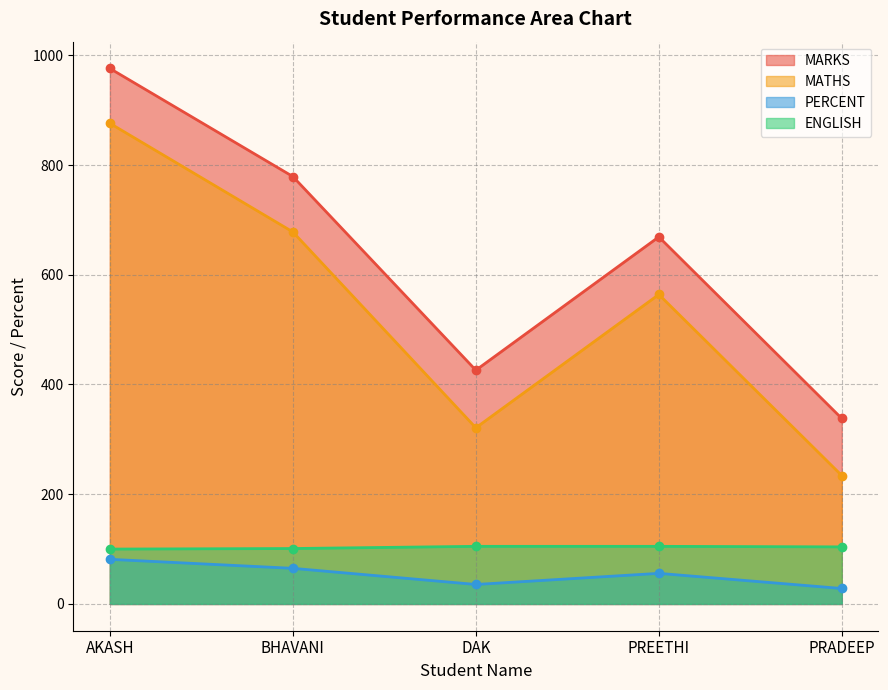

In PERCENT, how many points are higher than both neighbors (excluding endpoints)?

1